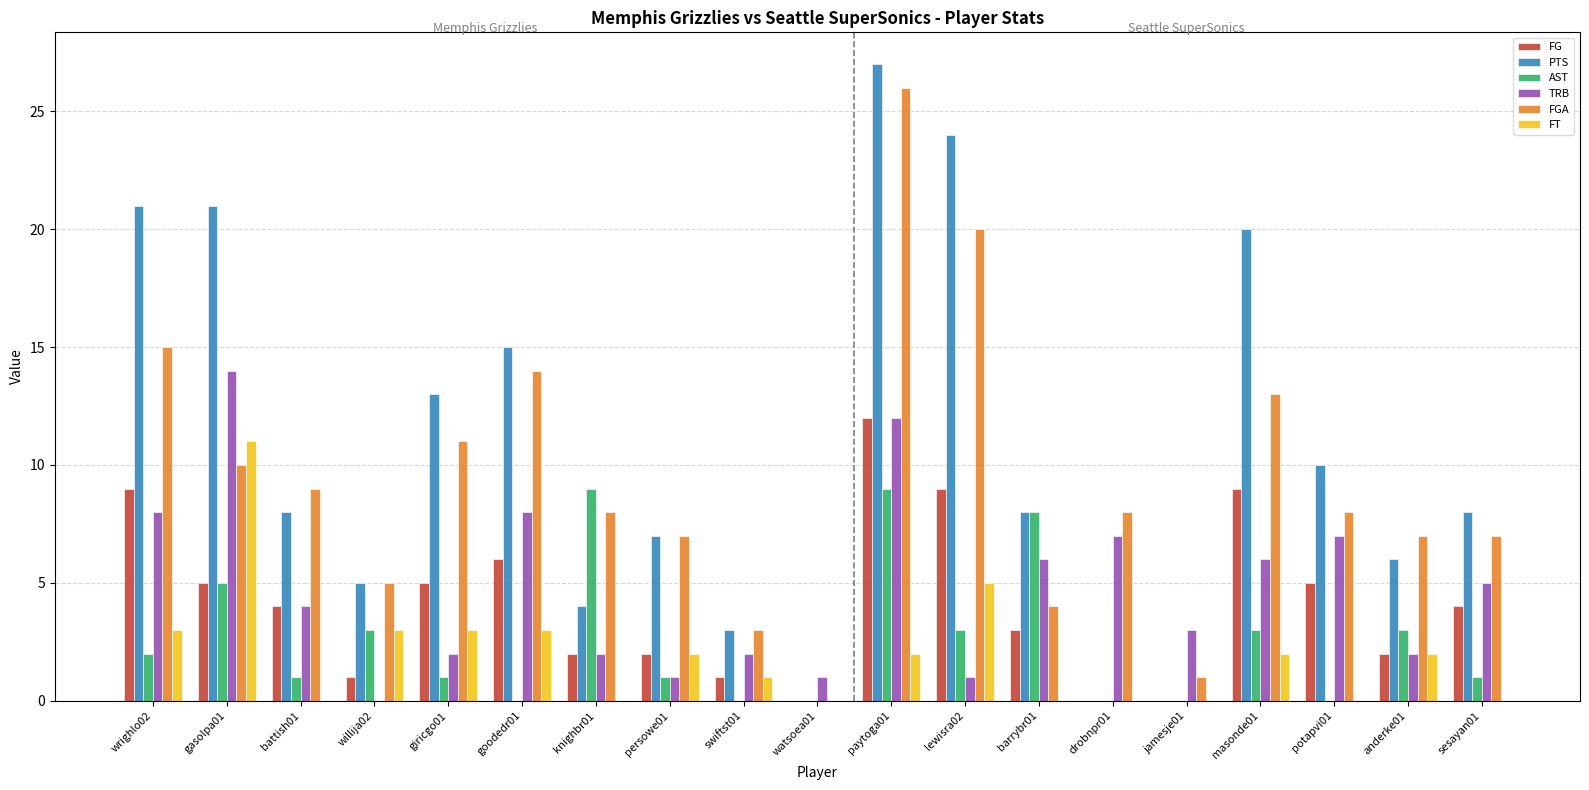

Count the number of data series in this chart.

6